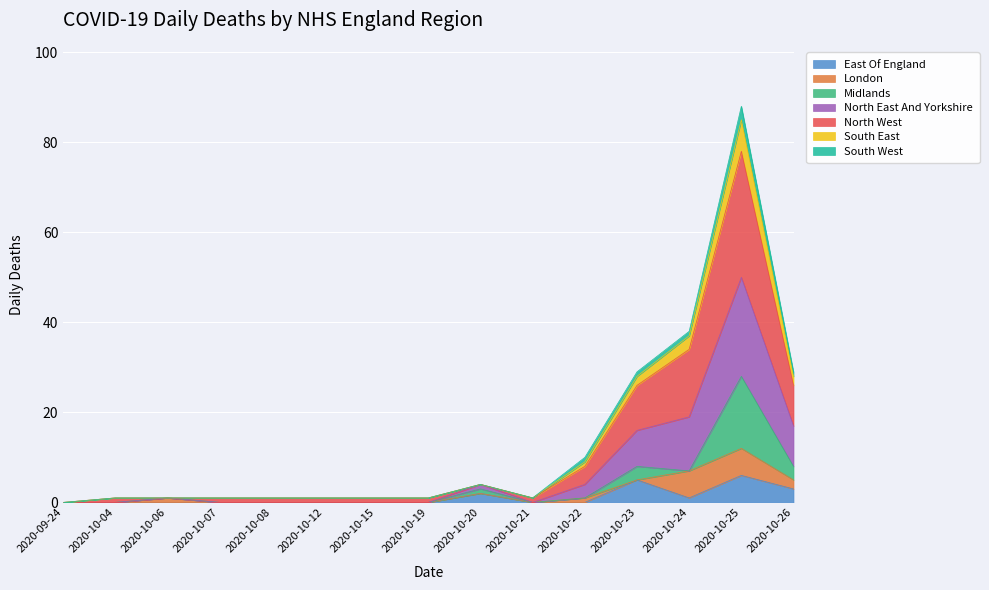

How many values in the North West series exceed 1?

6